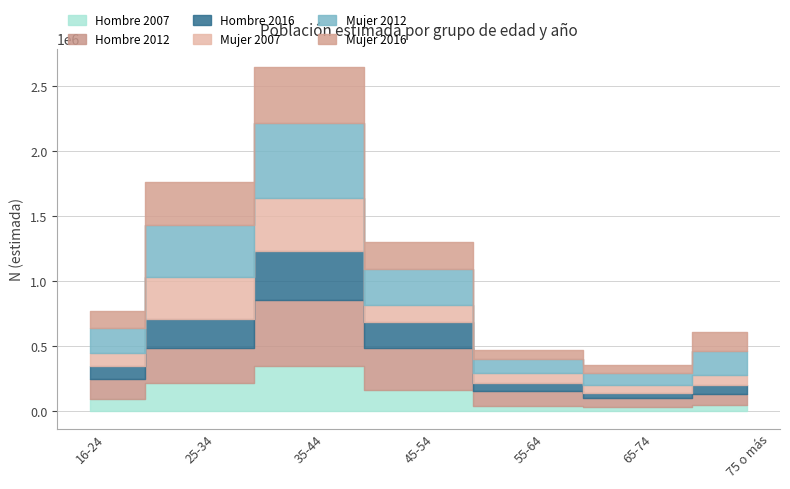

How many interior local valleys does the Hombre 2007 series have?

1